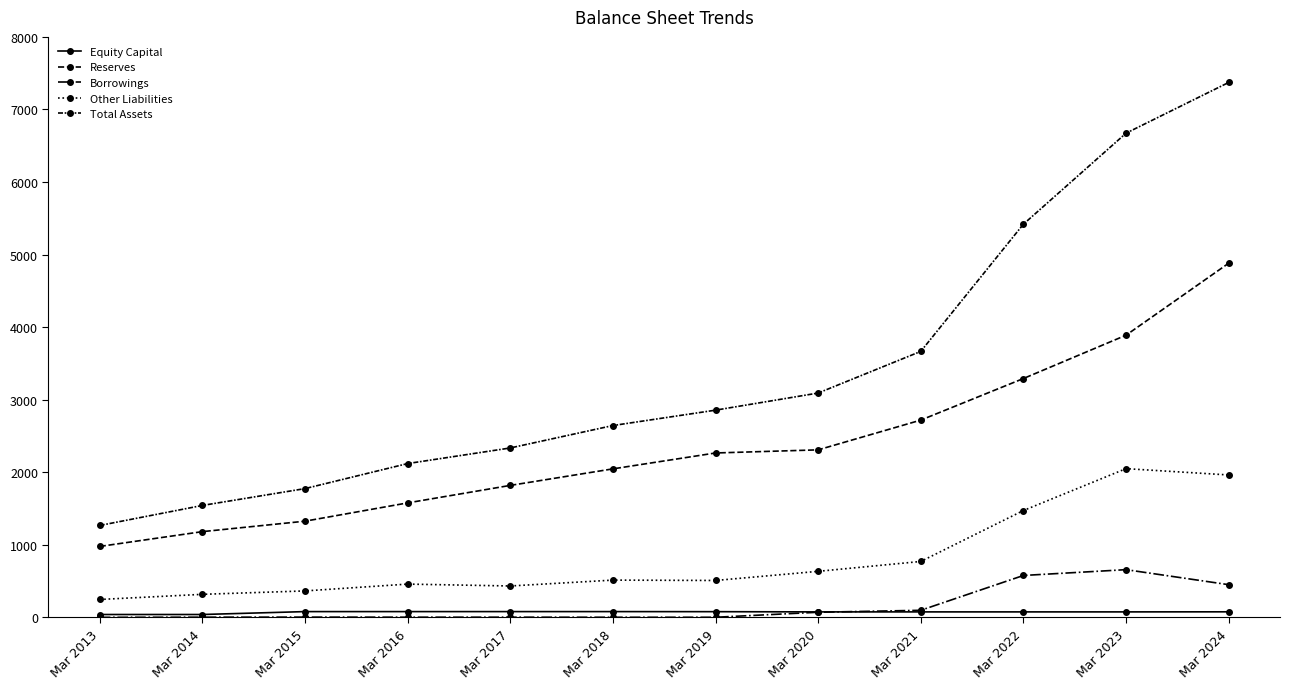

True or false: Equity Capital has more than 2 points higher than both neighbors.

False